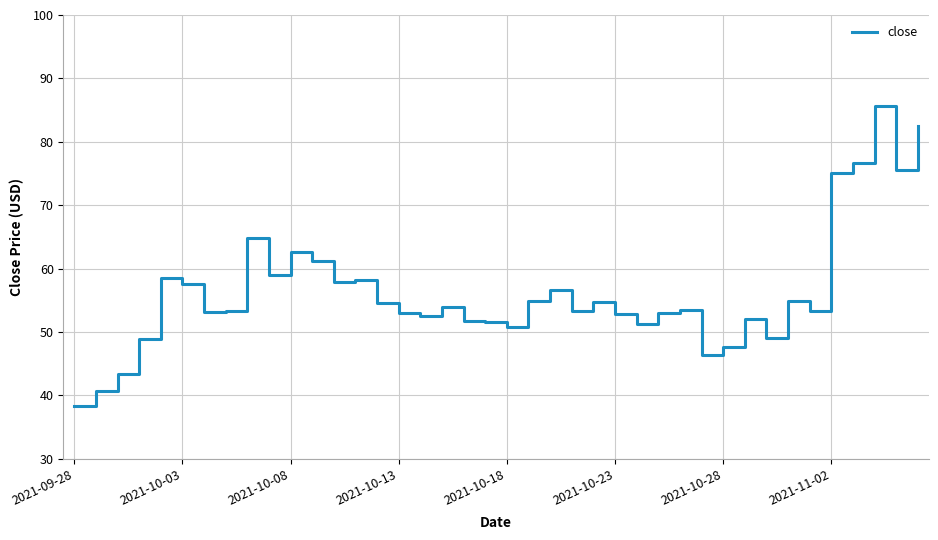

What is the difference between the maximum and minimum values?

47.3